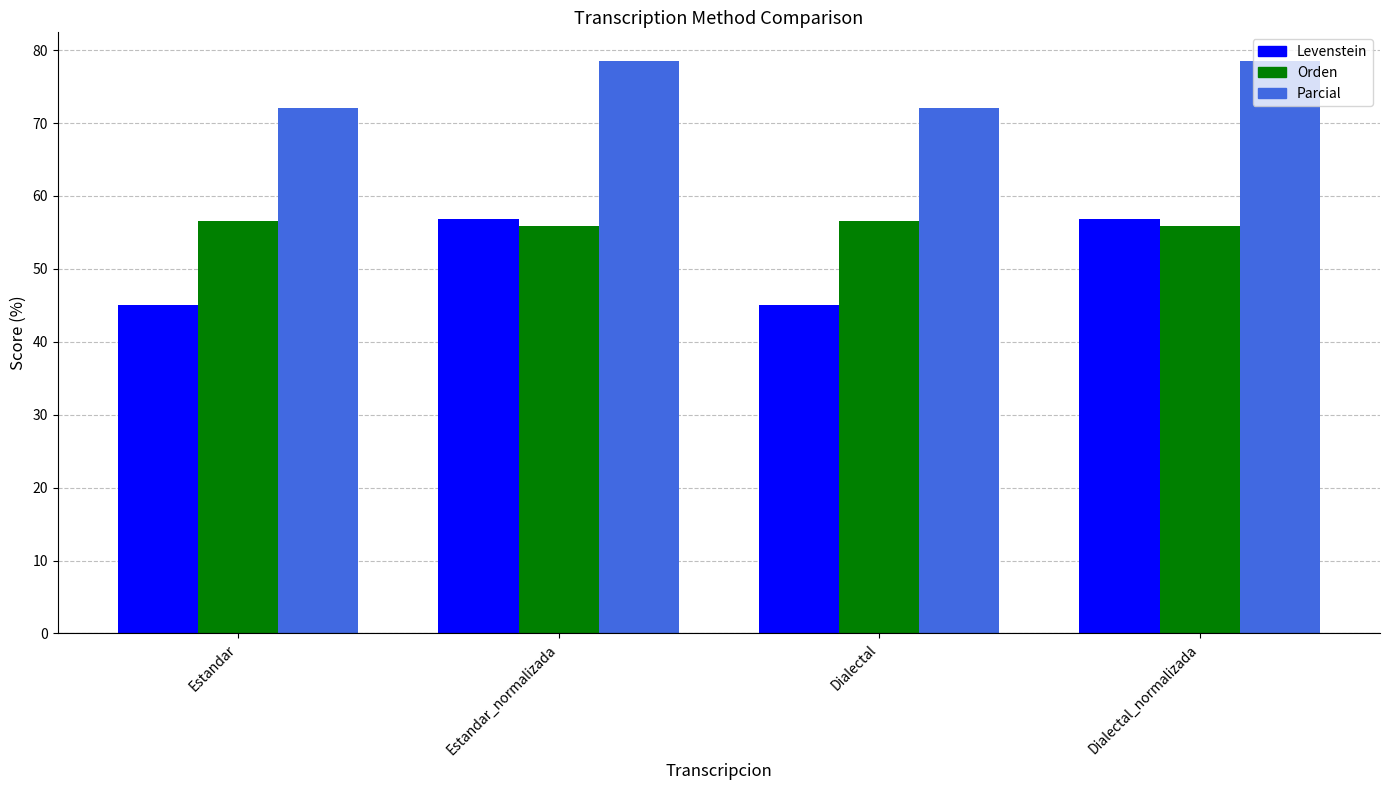

What is the lowest value of the Orden series?

55.9